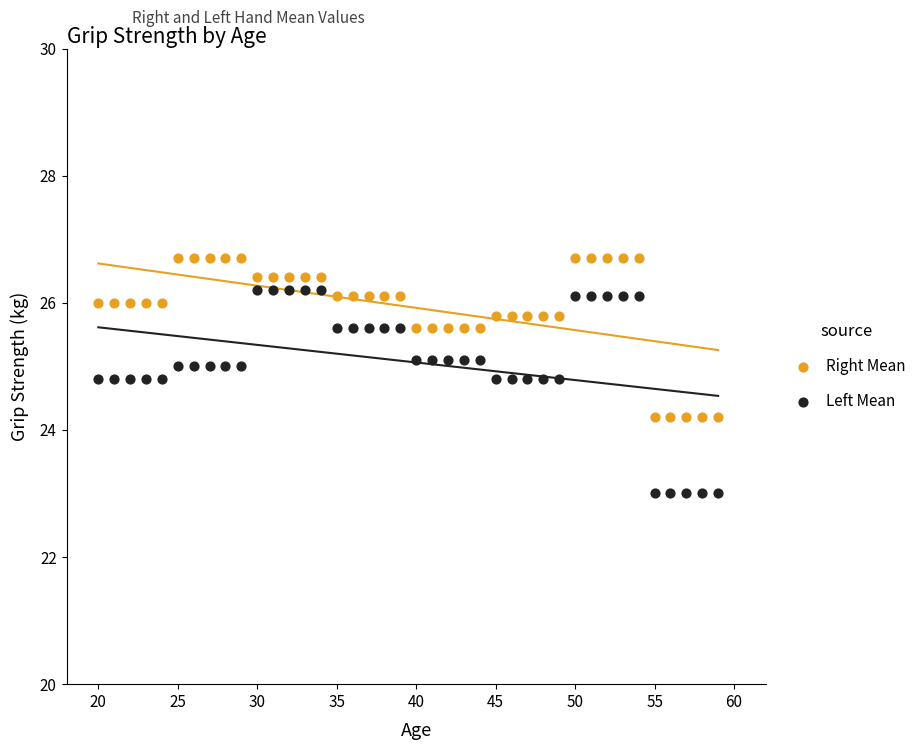

Which series reaches the maximum Y coordinate?

Right Mean